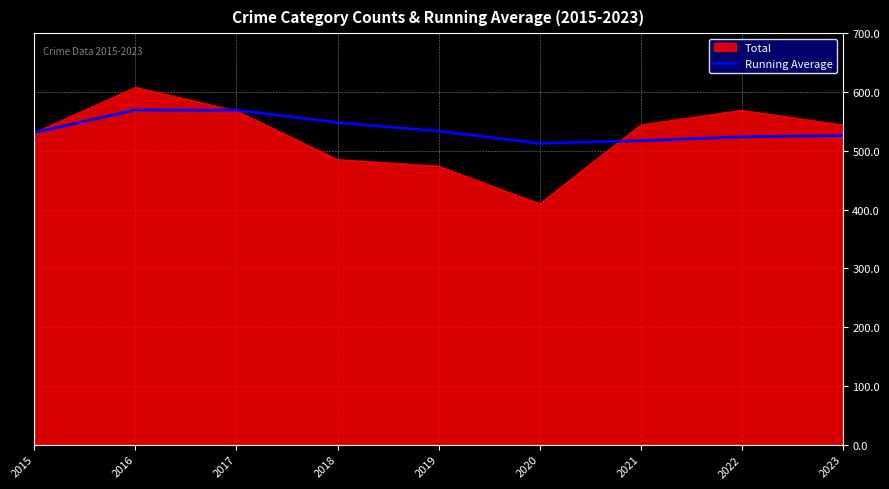

The Running Average series shows 196.5 at 2018. True or false?

False